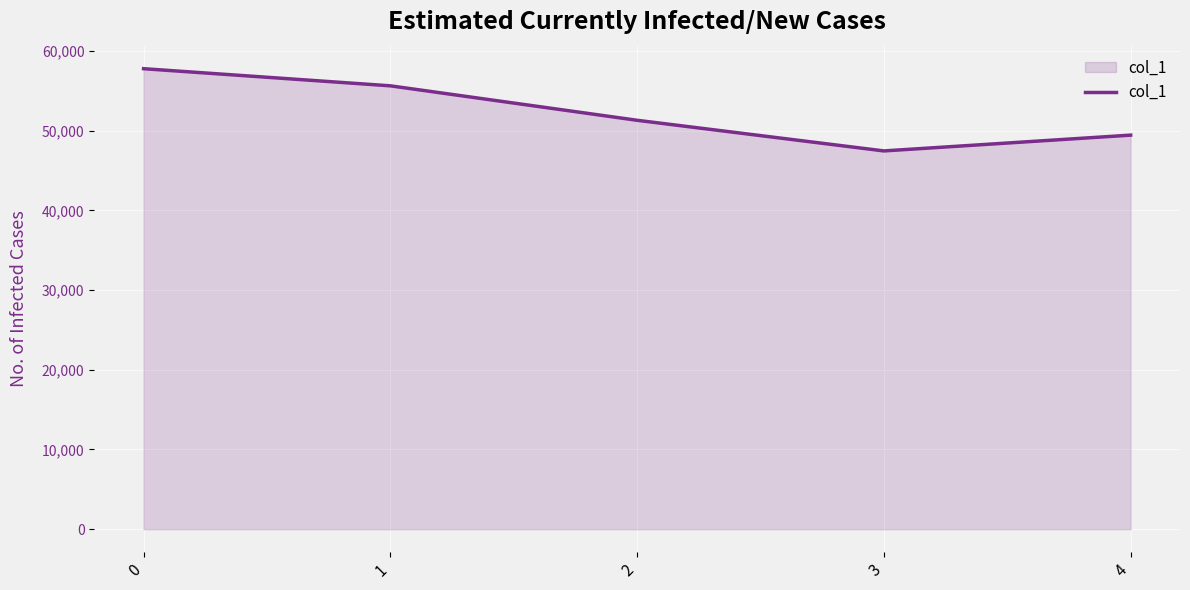

How many values are between 49429 and 55613?

3